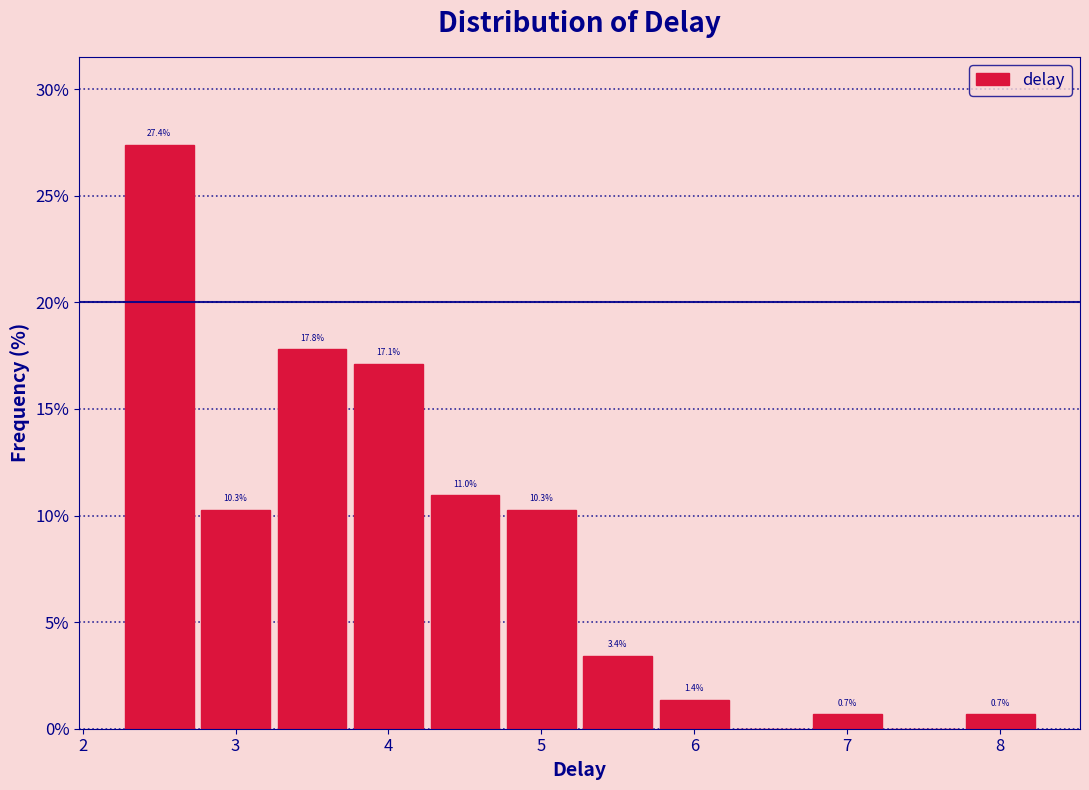

Which range on the x-axis has the tallest bar?

2.25 to 2.75